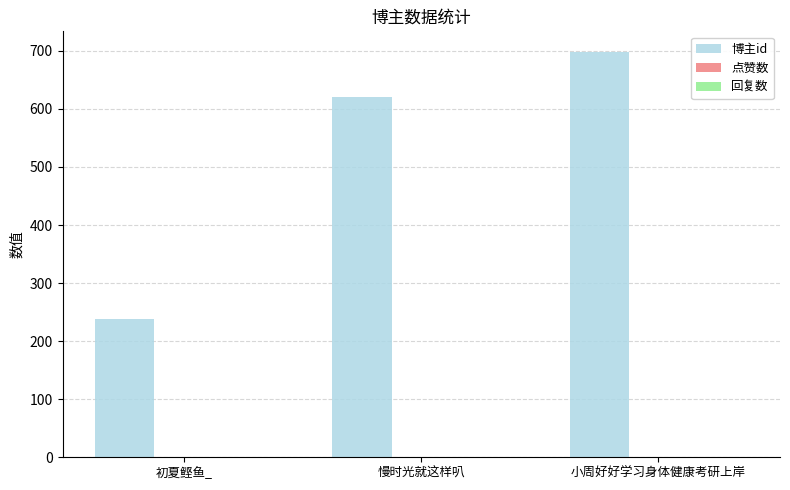

What is the difference between the maximum and minimum values?

460.2